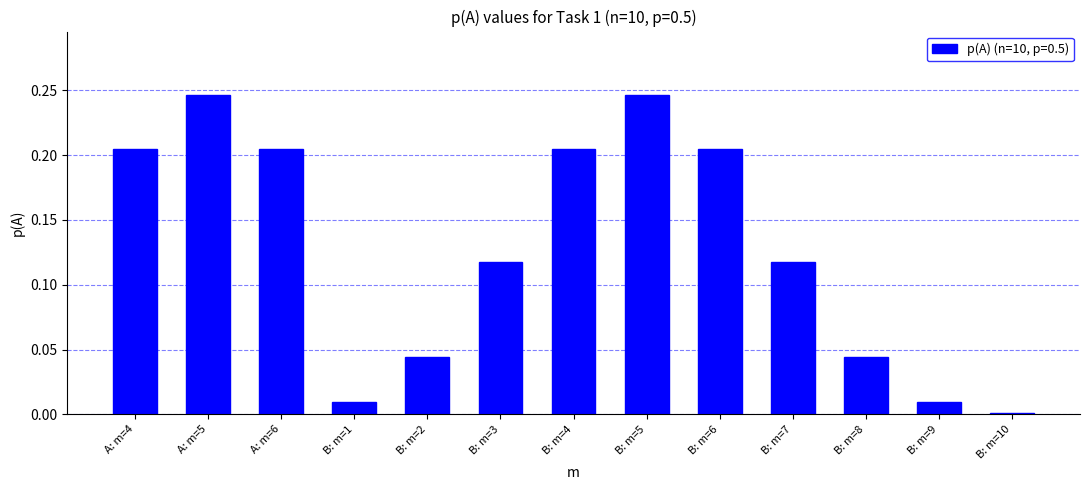

How many bars are there in total?

13